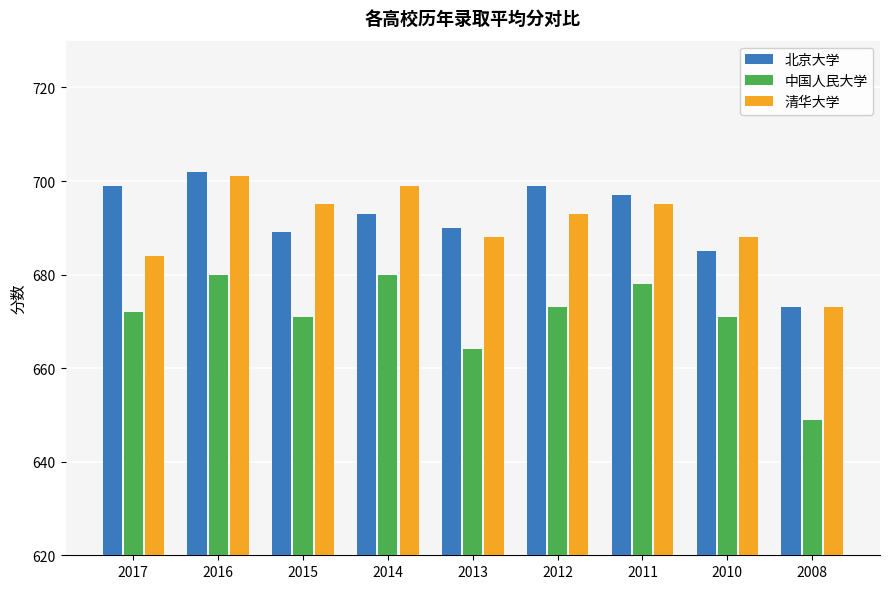

Does the chart contain any negative values?

No